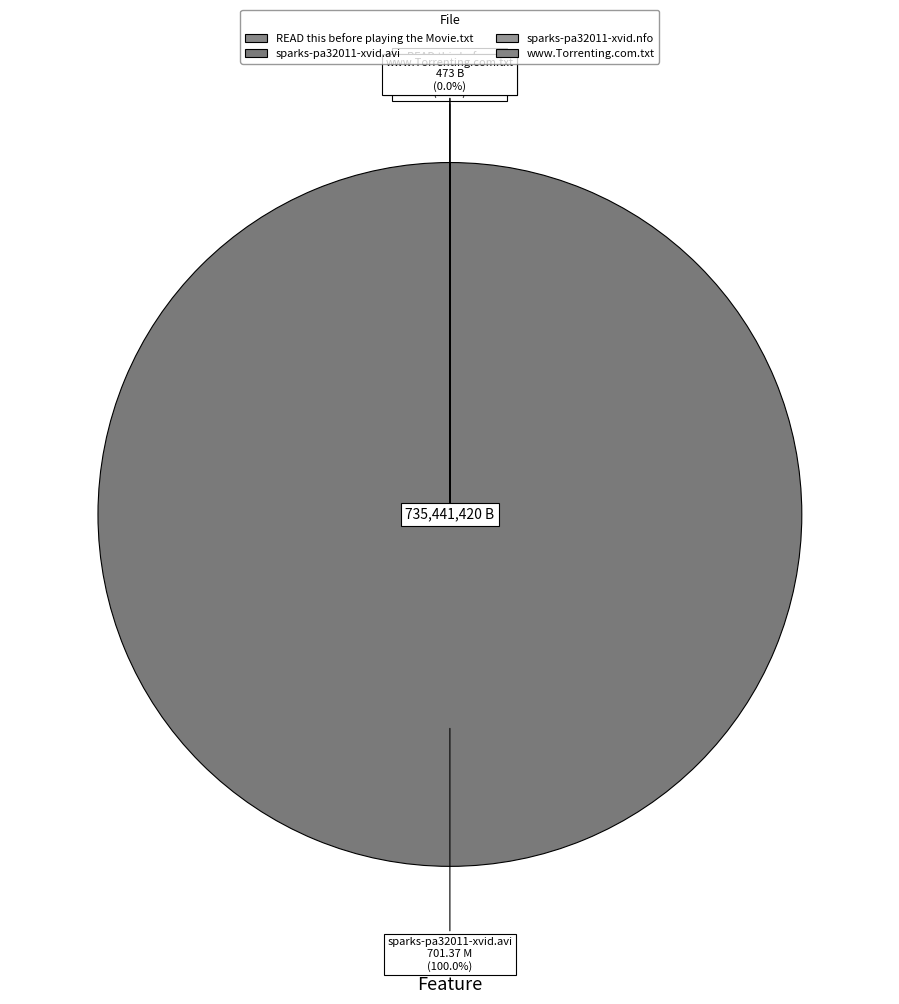

Rank the categories by value from lowest to highest.

READ this before playing the Movie.txt, www.Torrenting.com.txt, sparks-pa32011-xvid.nfo, sparks-pa32011-xvid.avi